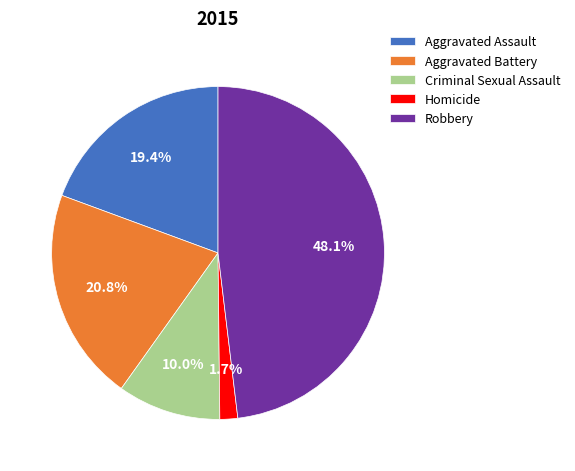

How many slices are in this pie chart?

5